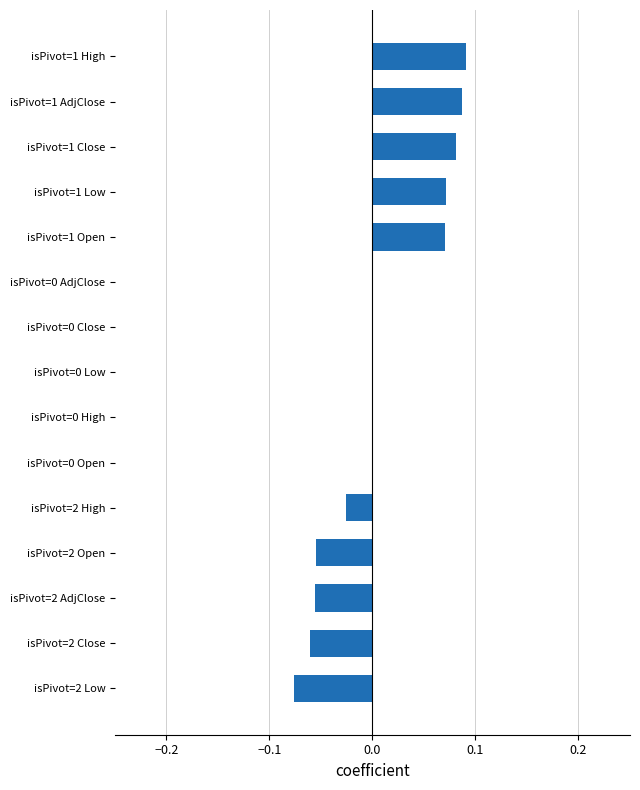

Which has a higher value, isPivot=1 AdjClose or isPivot=2 Close?

isPivot=1 AdjClose